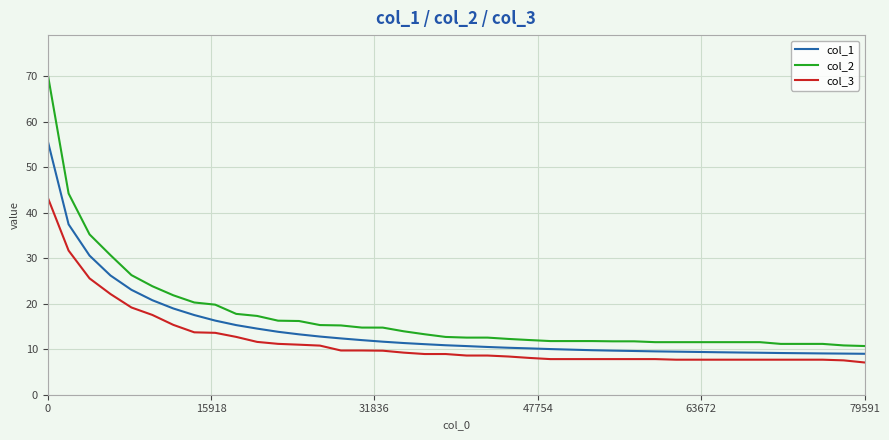

What is the minimum value shown in the chart?

7.1